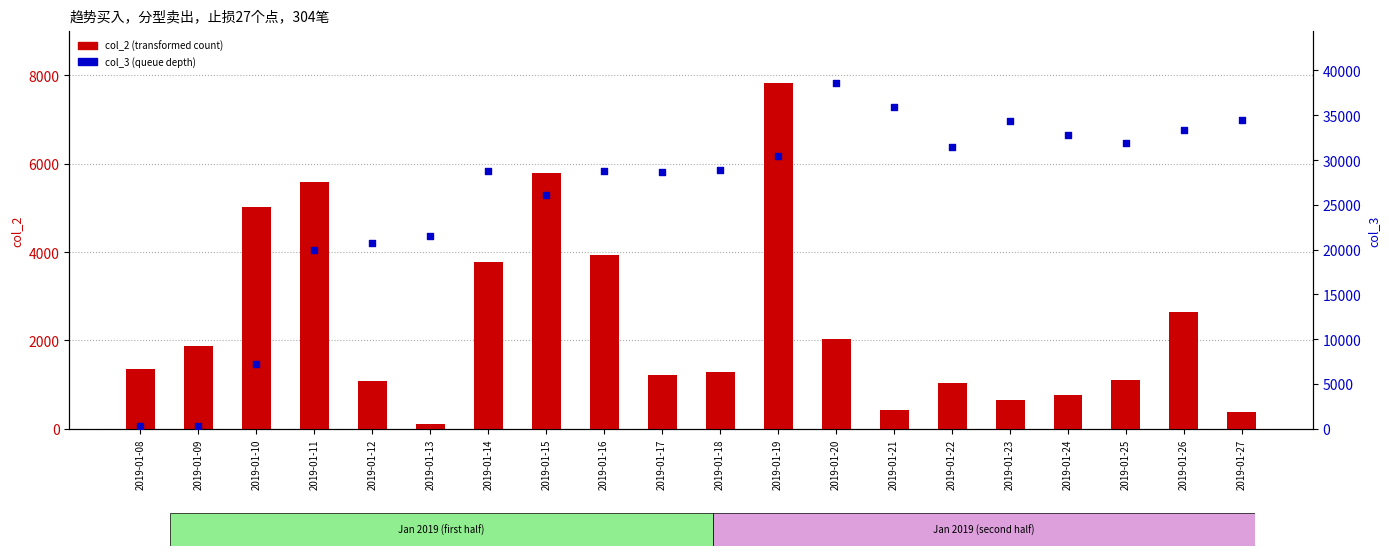

At which category is the sum across all series the highest?

2019-01-20